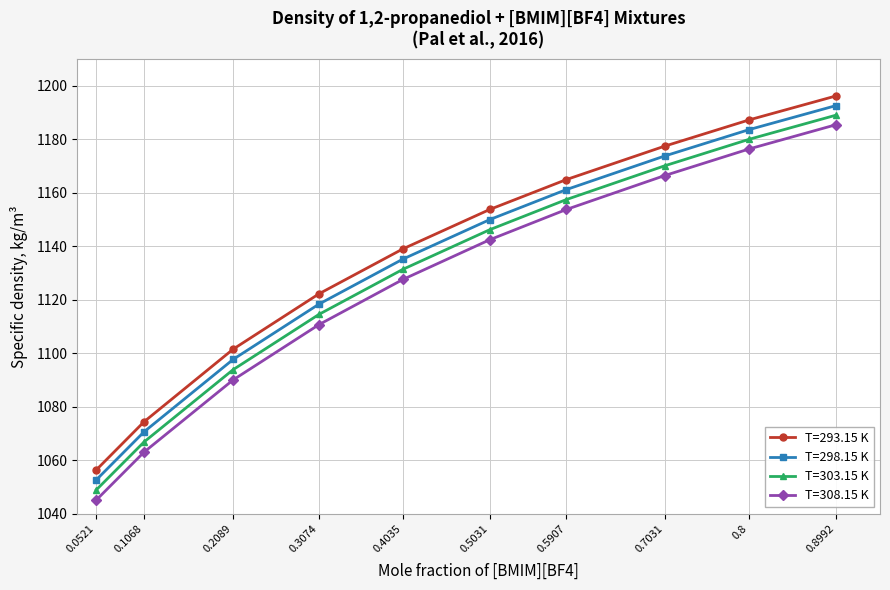

What value does the T=303.15 K series have at 0.8?

1180.0